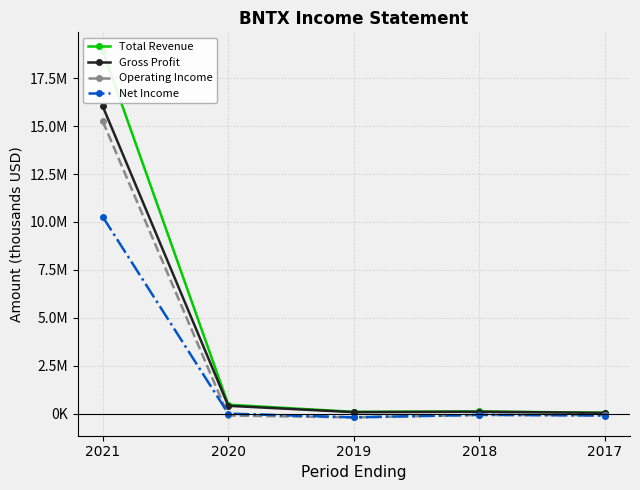

What is the difference between the Net Income values at 2019 and 2018?

130700